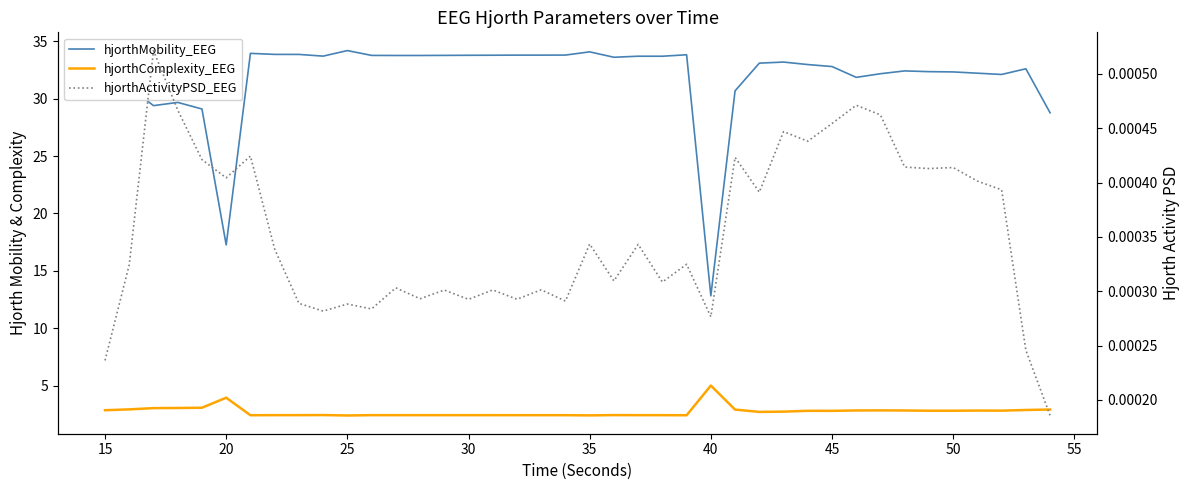

Reading left to right, what are all the values shown in this chart?

hjorthMobility_EEG: 33.1	31.0	29.4	29.7	29.1	17.3	34.0	33.9	33.9	33.7	34.2	33.8	33.8	33.8	33.8	33.8	33.8	33.8	33.8	33.8	34.1	33.6	33.7	33.7	33.8	12.8	30.7	33.1	33.2	33.0	32.8	31.9	32.2	32.4	32.4	32.3	32.2	32.1	32.6	28.8
hjorthComplexity_EEG: 2.9	2.9	3.0	3.0	3.1	3.9	2.4	2.4	2.4	2.4	2.4	2.4	2.4	2.4	2.4	2.4	2.4	2.4	2.4	2.4	2.4	2.4	2.4	2.4	2.4	5.0	2.9	2.7	2.7	2.8	2.8	2.8	2.8	2.8	2.8	2.8	2.8	2.8	2.9	2.9
hjorthActivityPSD_EEG: 0.0	0.0	0.0	0.0	0.0	0.0	0.0	0.0	0.0	0.0	0.0	0.0	0.0	0.0	0.0	0.0	0.0	0.0	0.0	0.0	0.0	0.0	0.0	0.0	0.0	0.0	0.0	0.0	0.0	0.0	0.0	0.0	0.0	0.0	0.0	0.0	0.0	0.0	0.0	0.0